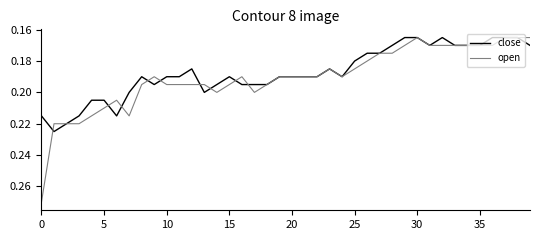

List the series in order of their peak value, highest first.

open, close